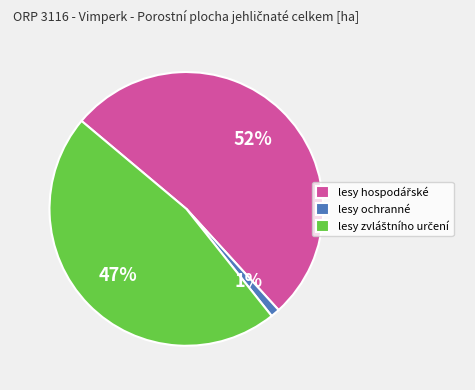

Which slice is the smallest?

lesy ochranné